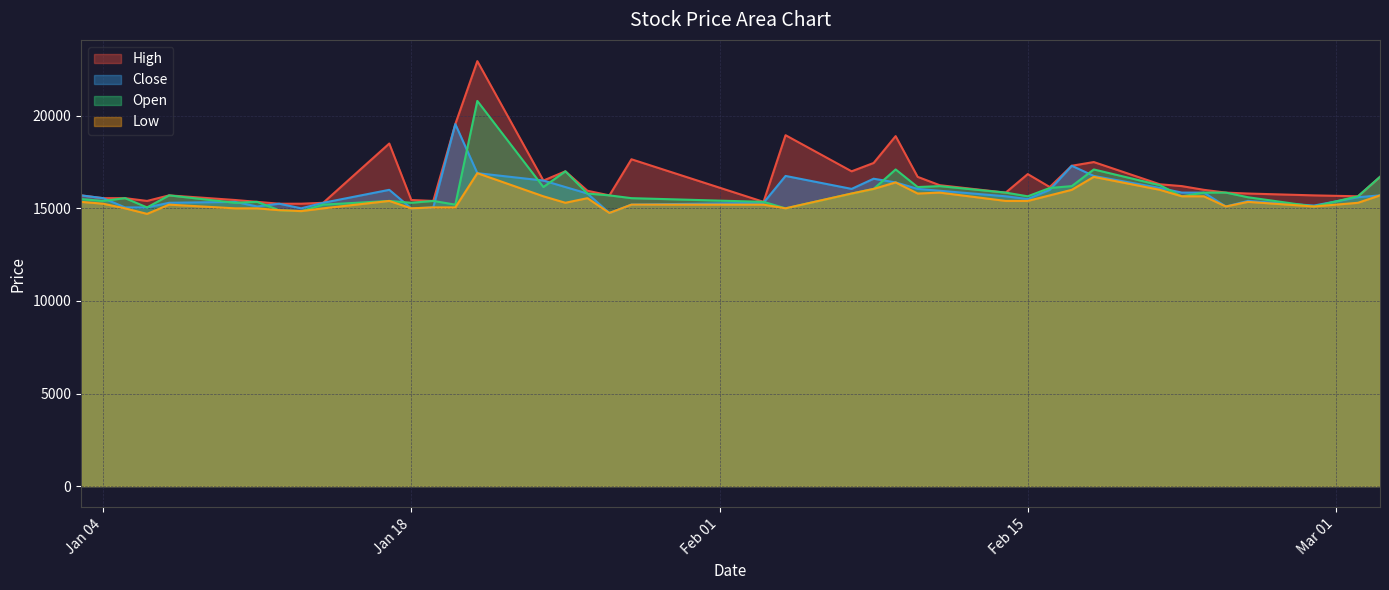

The Open series shows 11187 at 2022-02-10. True or false?

False